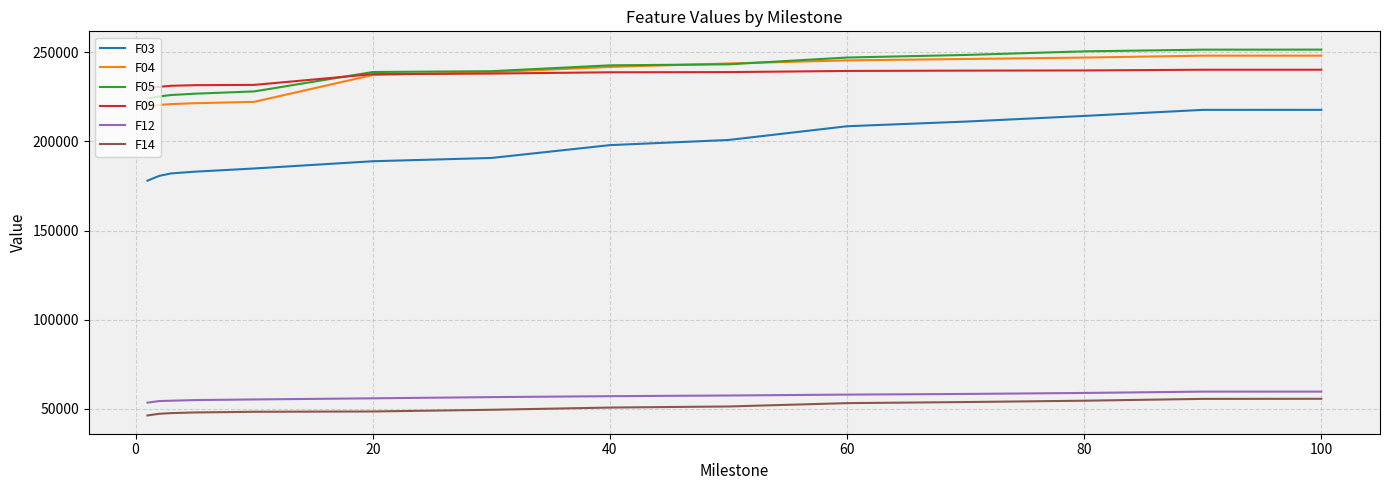

What is the highest value of the F12 series?

59584.5